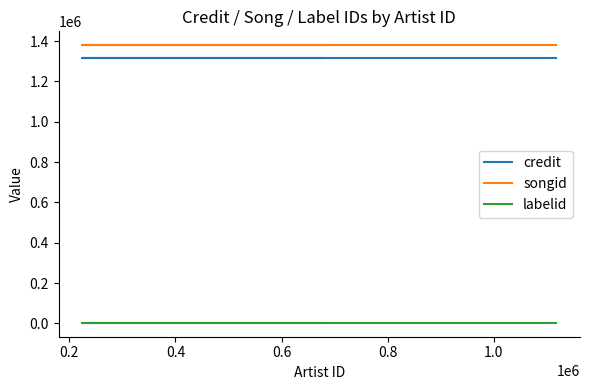

Is the value of songid at 0.4 greater than the value of labelid at 0.0?

Yes